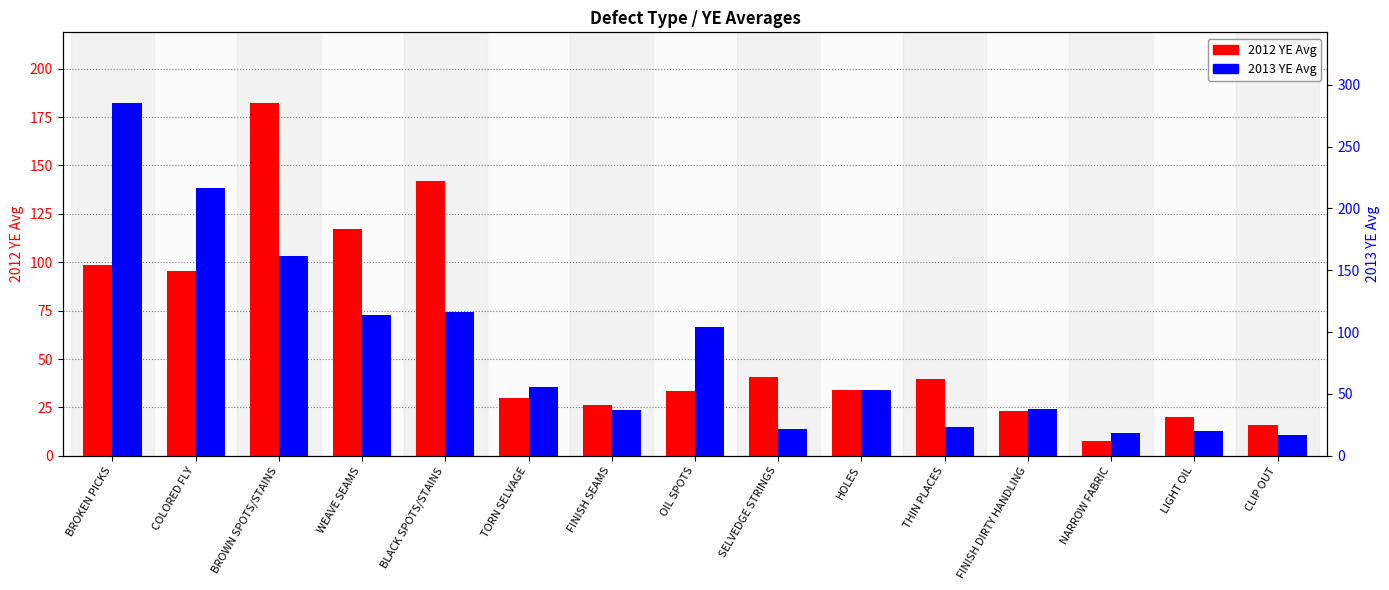

How many values in the 2013 YE Avg series exceed 53?

8